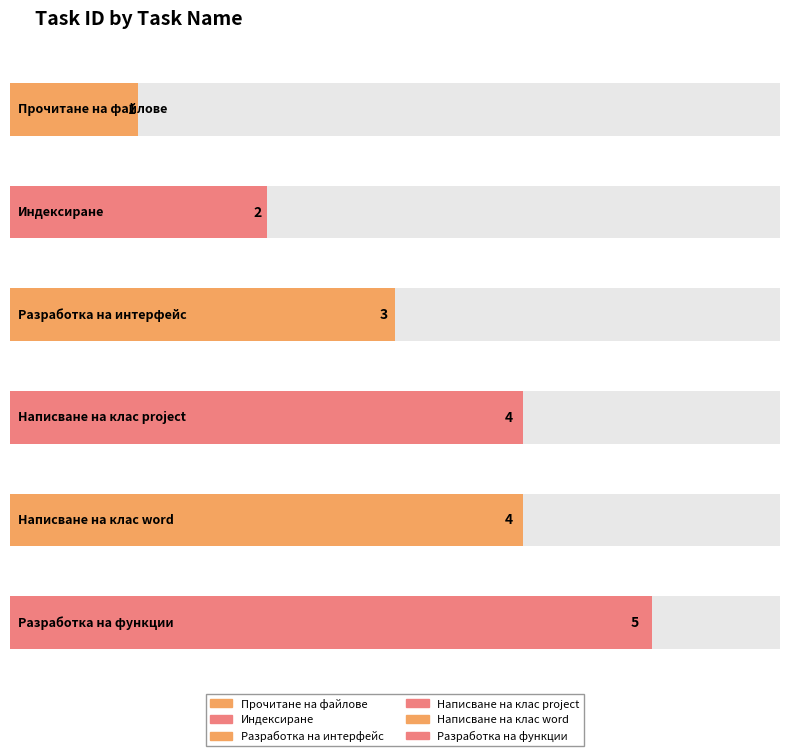

Between Написване на клас project and Прочитане на файлове, which is larger?

Написване на клас project